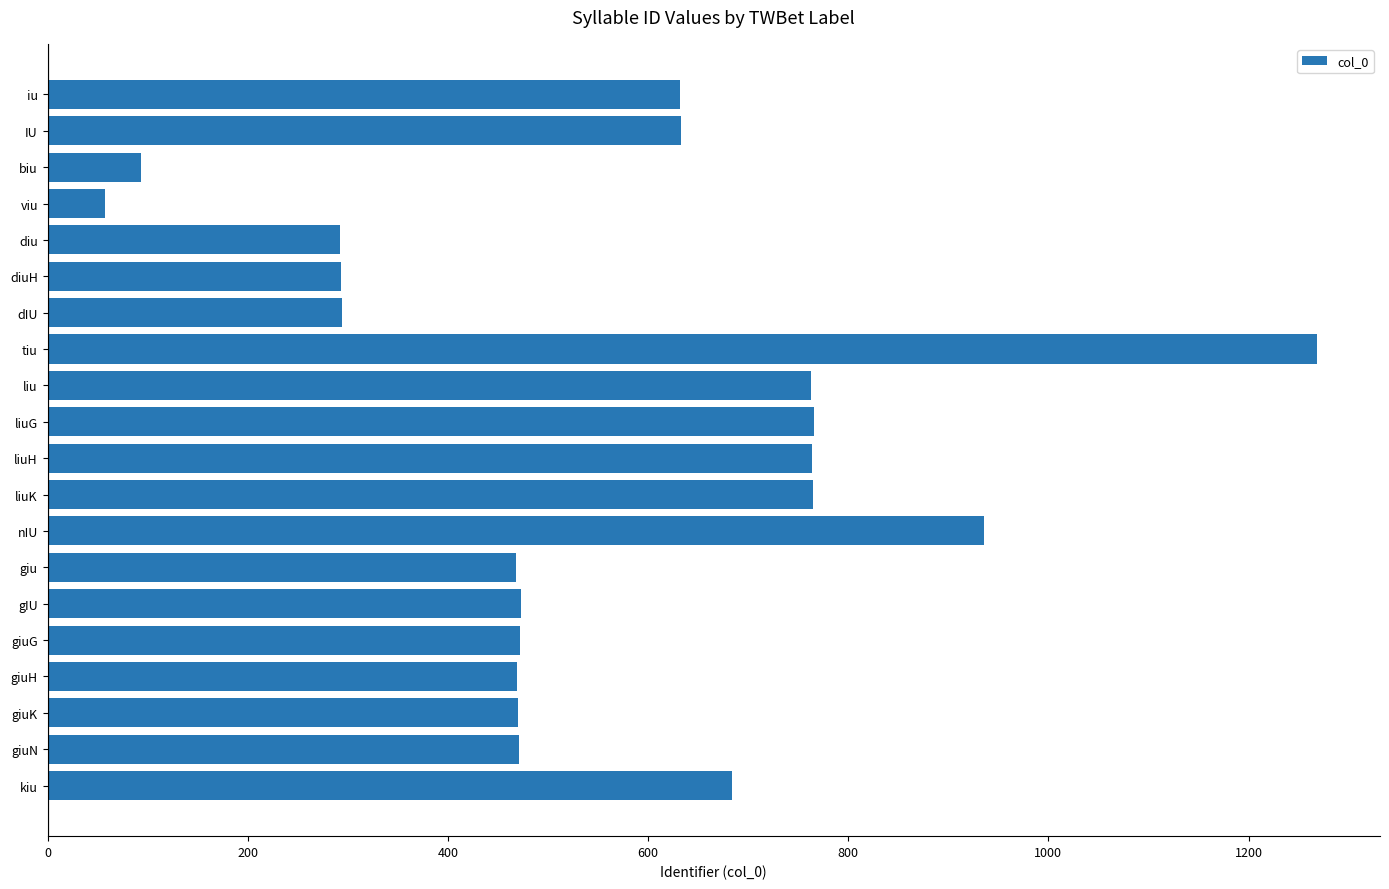

What is the ratio of the value at kiu to the value at IU?

1.1